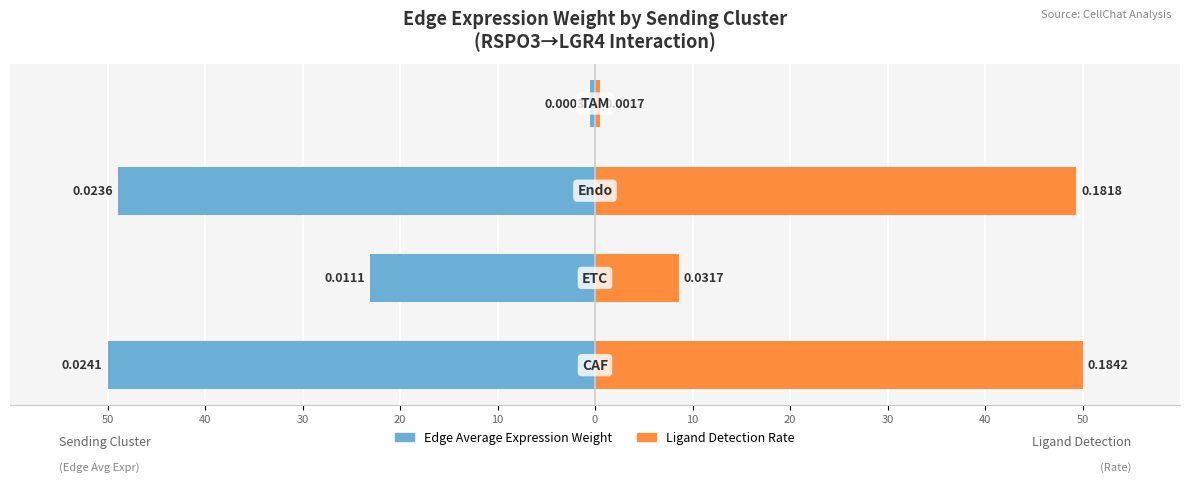

List the series in order of their peak value, highest first.

Ligand Detection Rate, Edge Average Expression Weight